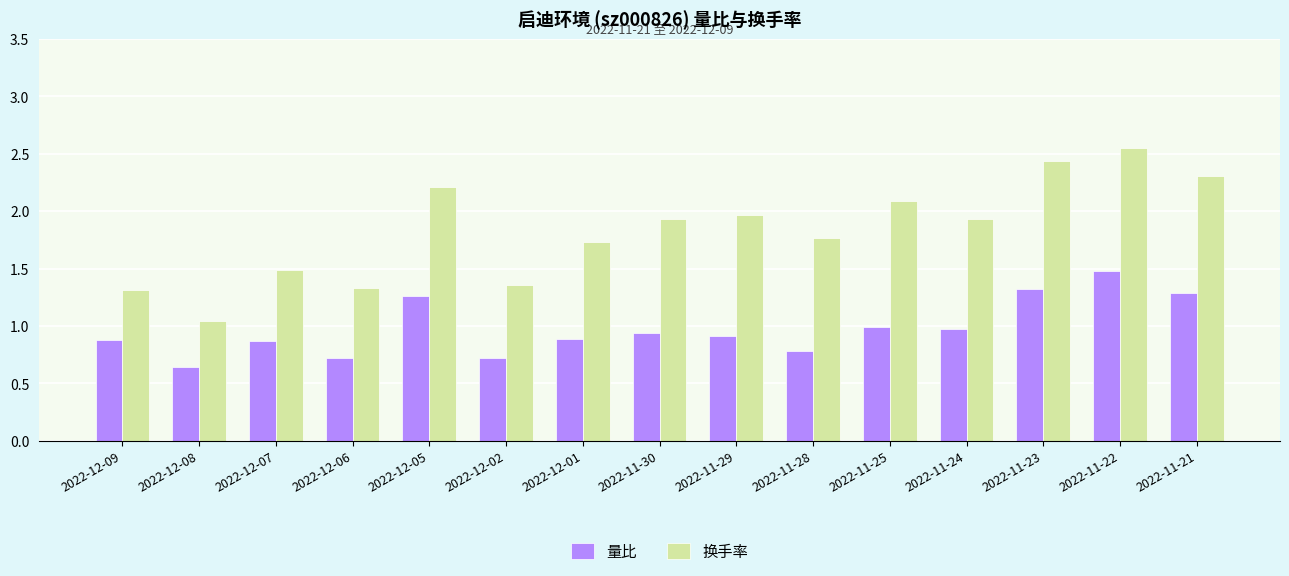

What is the difference between the highest and lowest values at 2022-11-23?

1.1